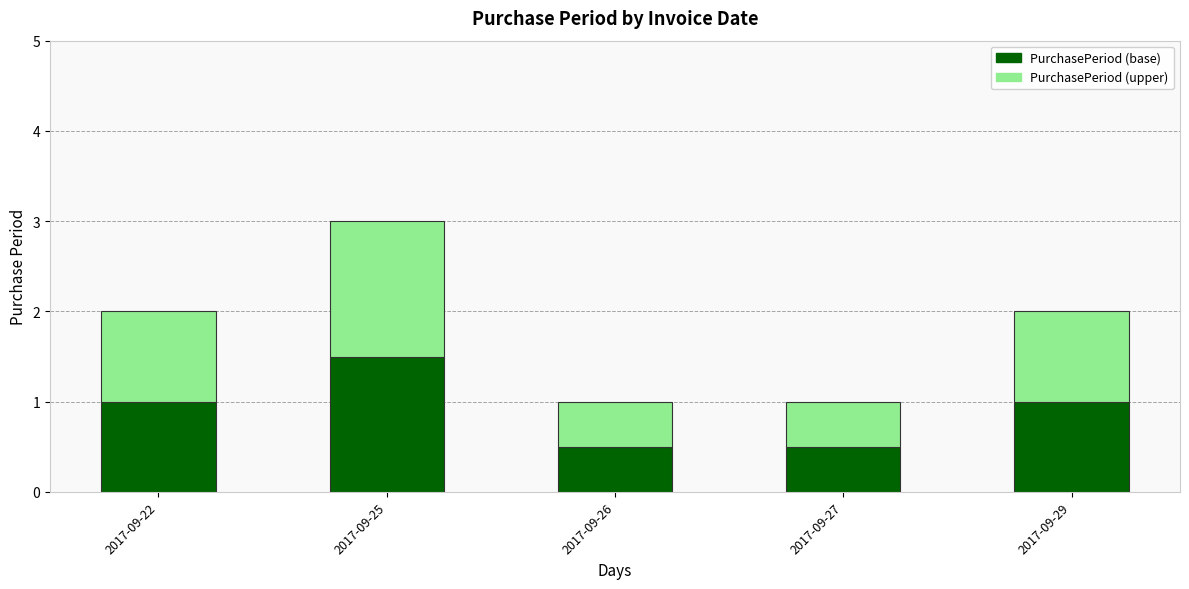

What is the total value across all series at 2017-09-22?

2.0